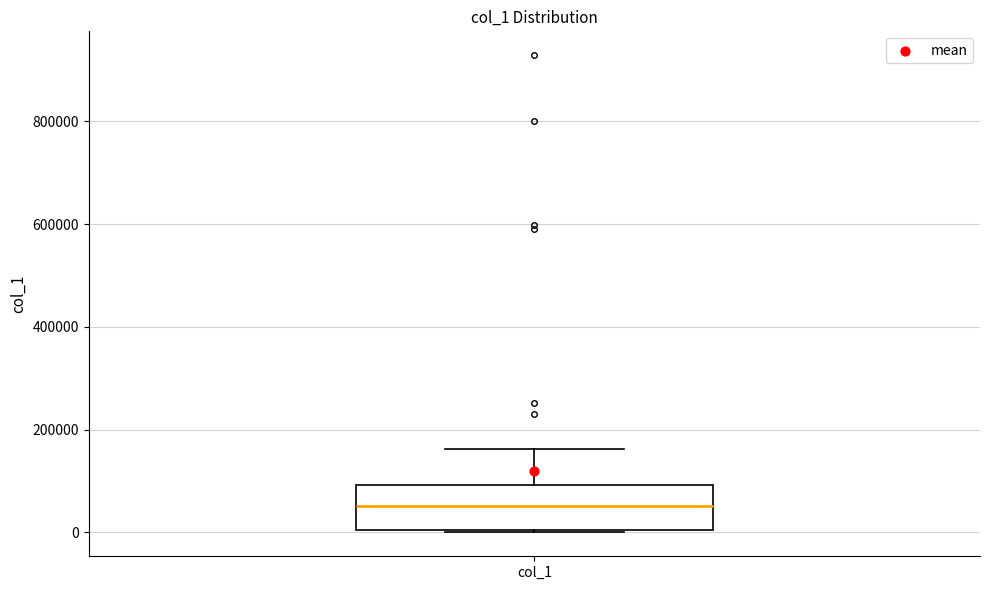

Transcribe this box plot: give where the median line is, the range the box spans, and where the two whiskers end, as read against the y-axis. The values are not printed on the chart, so give them approximately, as read against the axis.

median 60000, box 0 to 100000, whiskers 0 to 160000